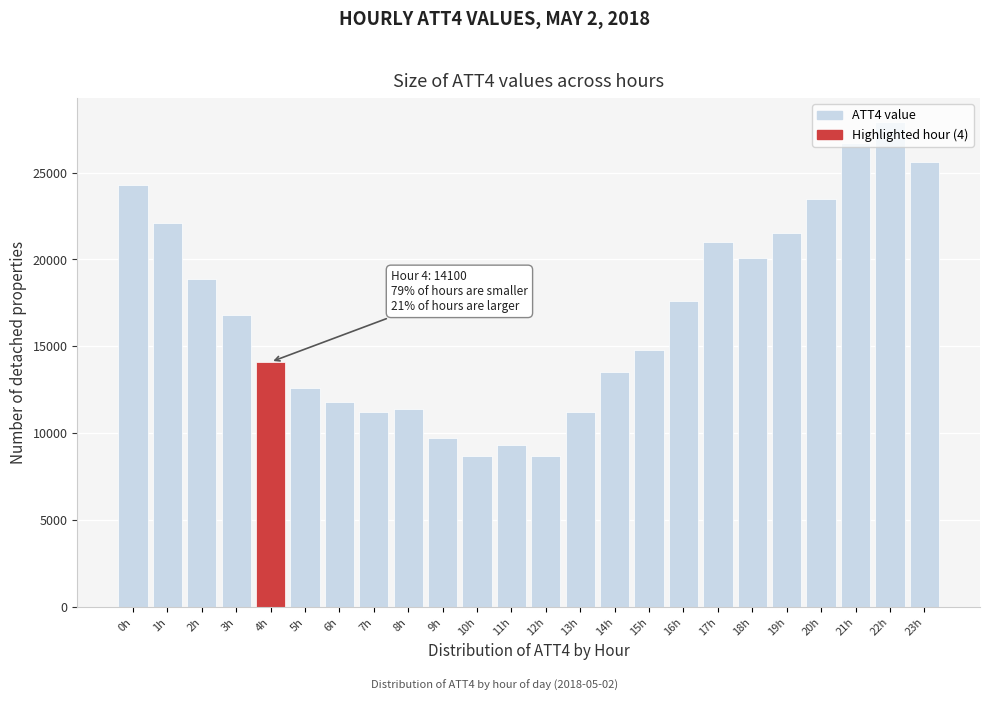

Which category has the highest value across all series?

22h